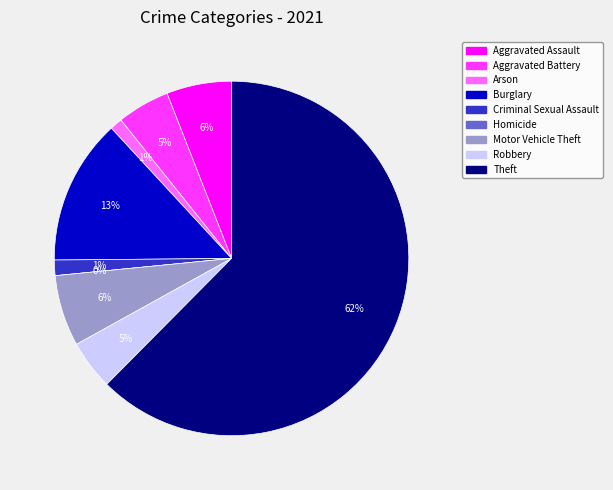

Which has a higher value, Aggravated Assault or Robbery?

Aggravated Assault